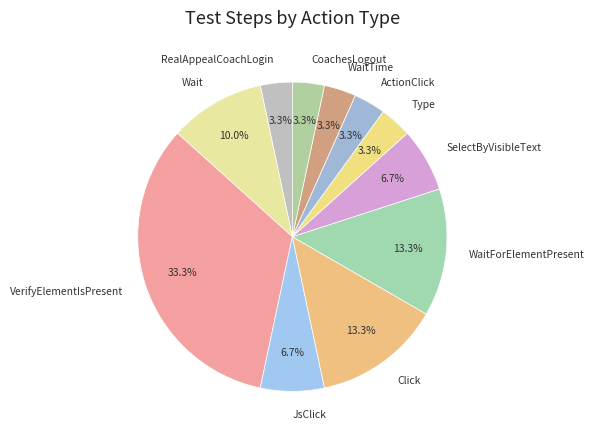

What is the ratio of the value at Wait to the value at JsClick?

1.5